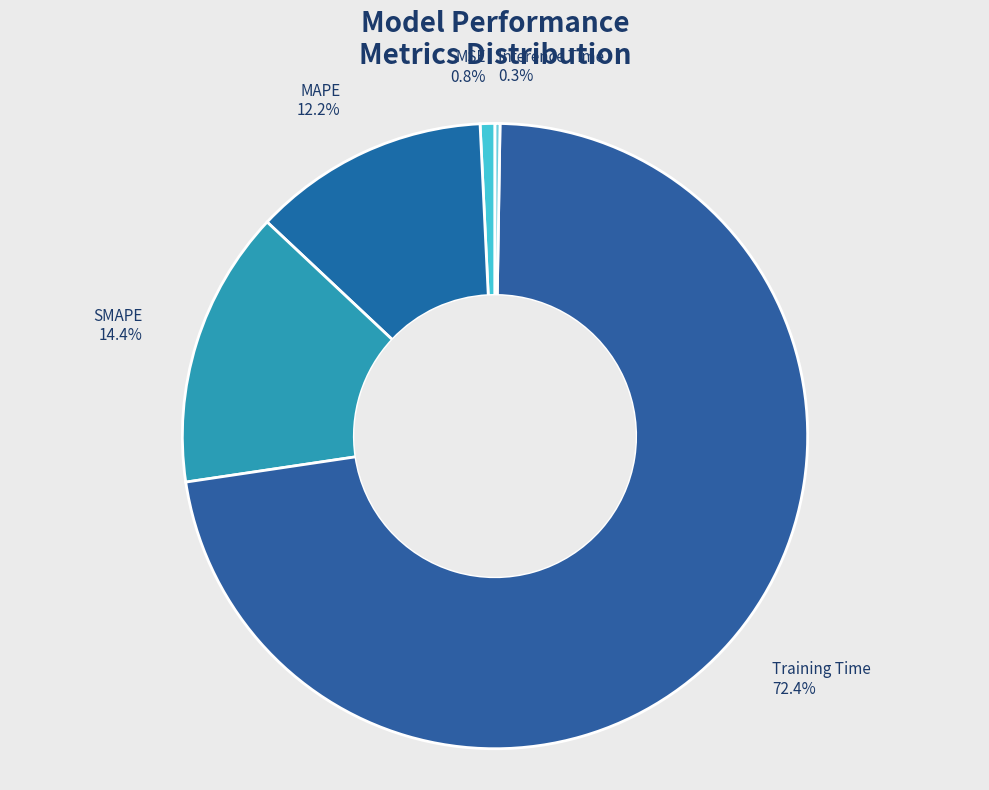

To the nearest percent, what is the difference between the largest and smallest slice percentages?

72%